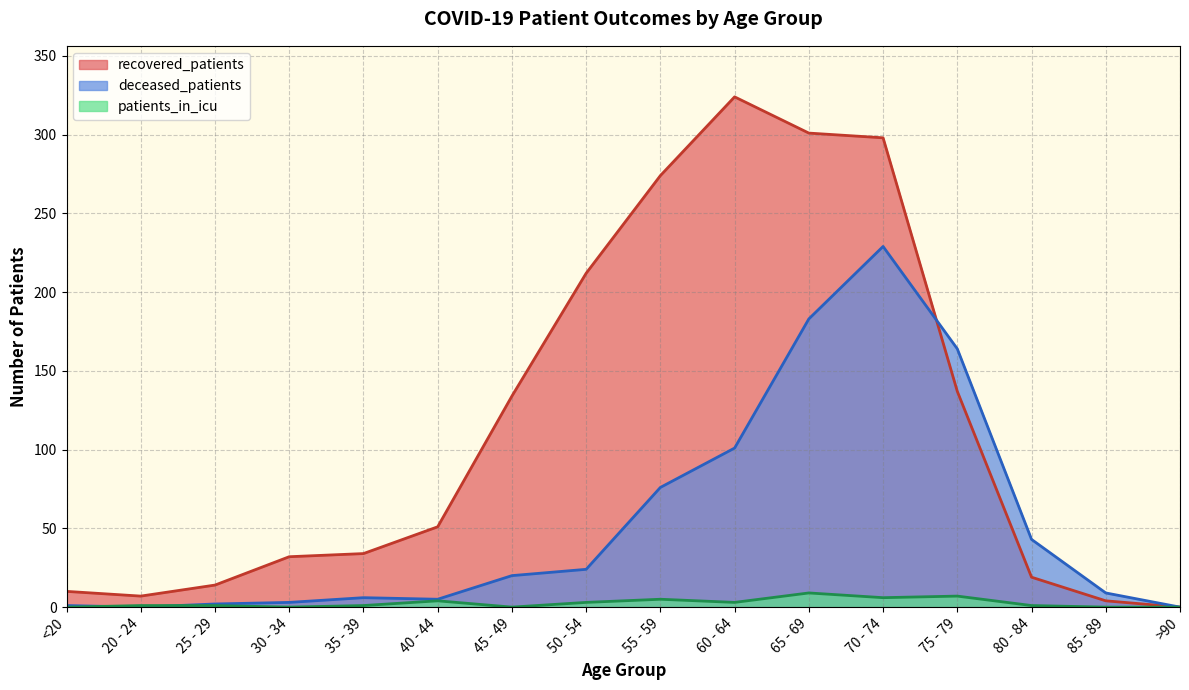

True or false: deceased_patients and recovered_patients intersect in this chart.

True